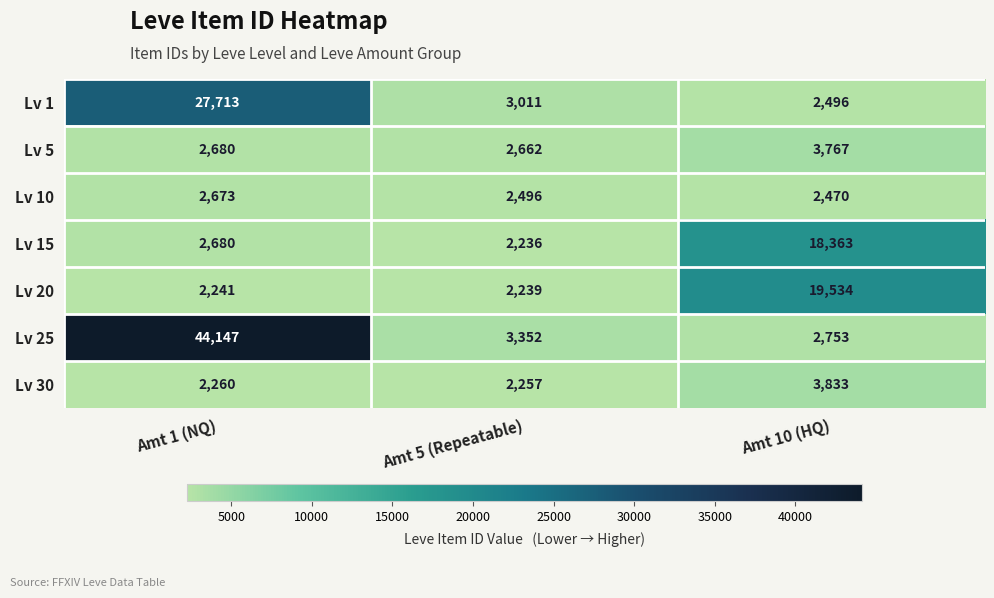

Is it true that Lv 10 equals 1042 at Amt 10 (HQ)?

False